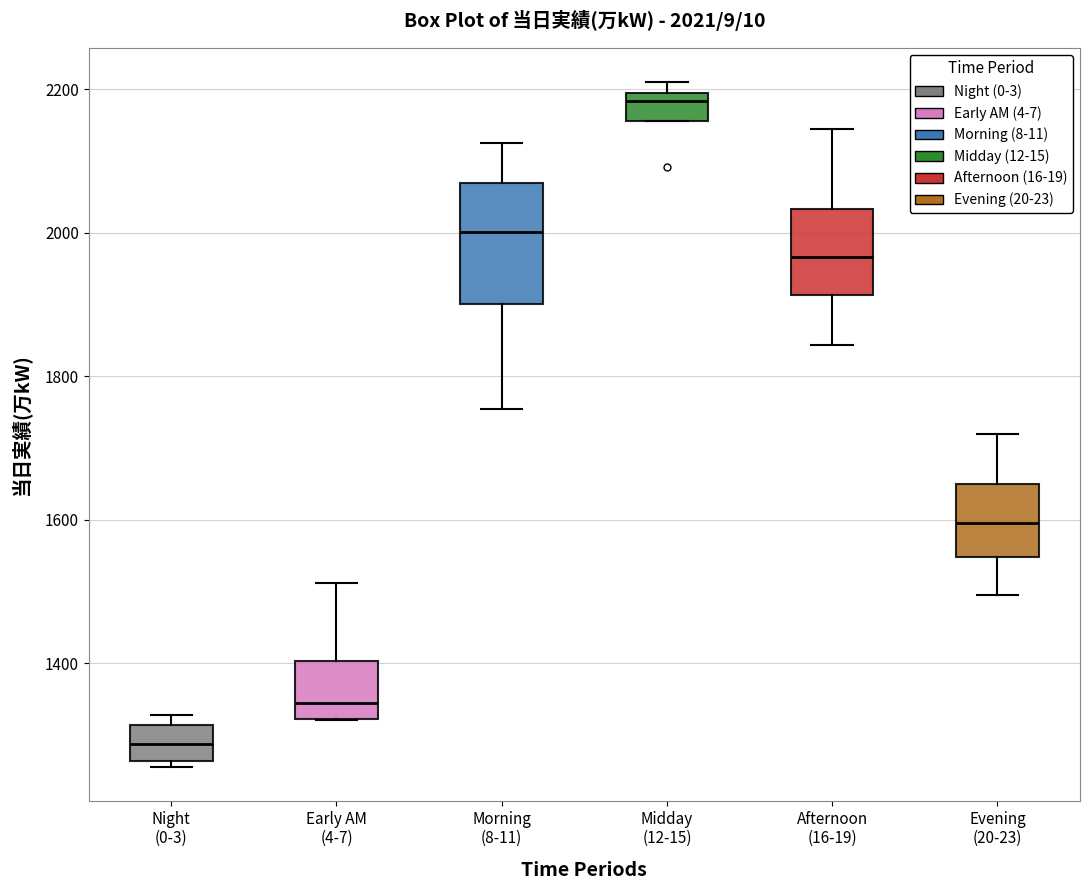

Which box's median line is the lowest?

Night (0-3)